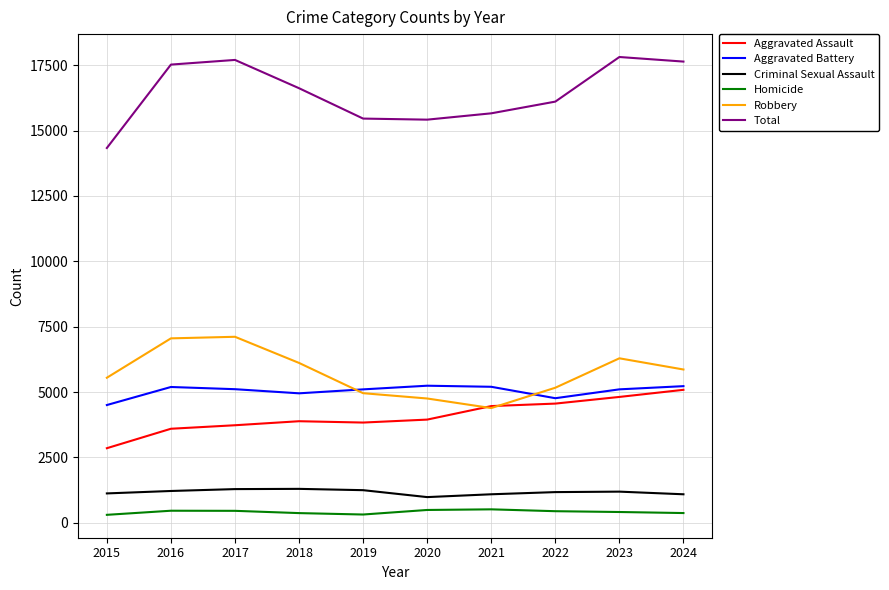

The Criminal Sexual Assault series shows 983 at 2020. True or false?

True